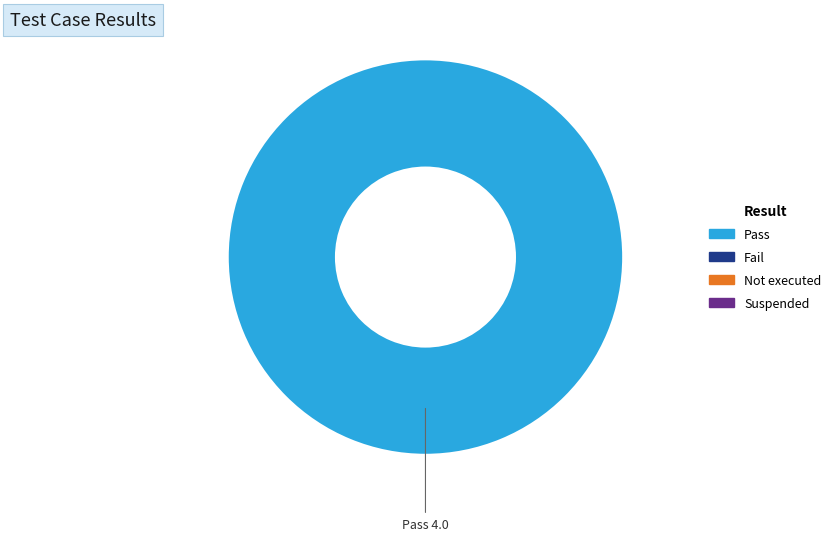

Is there any slice that represents more than half of the pie?

Yes